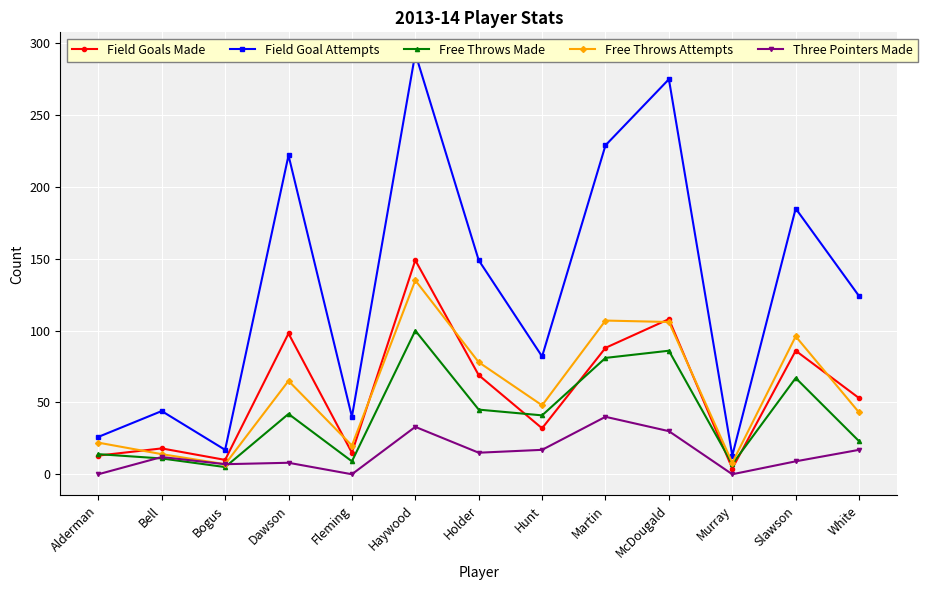

What is the difference between the Three Pointers Made values at Hunt and Bell?

5